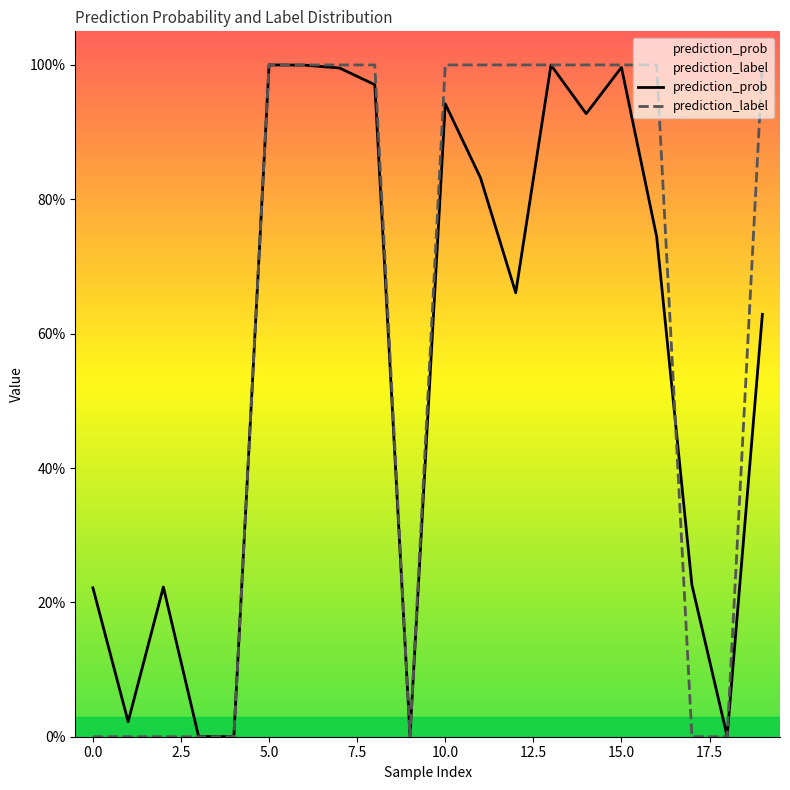

The prediction_prob series shows 0.5 at 14. True or false?

False